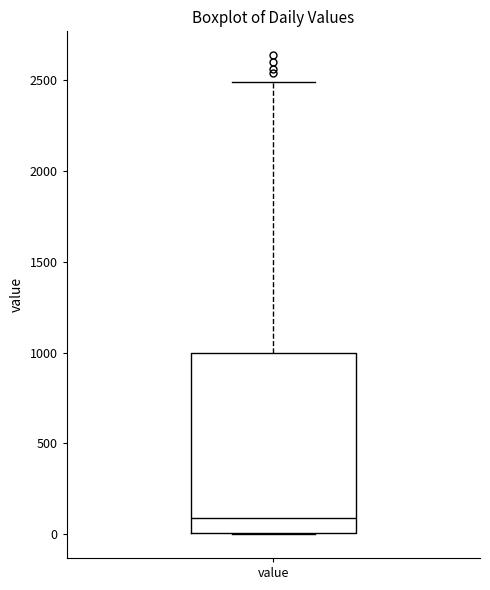

Read this box plot against the y-axis: the position of the median line, the range covered by the box, and the ends of both whiskers. The values are not printed on the chart, so give them approximately, as read against the axis.

median 100, box 0 to 1000, whiskers 0 to 2500